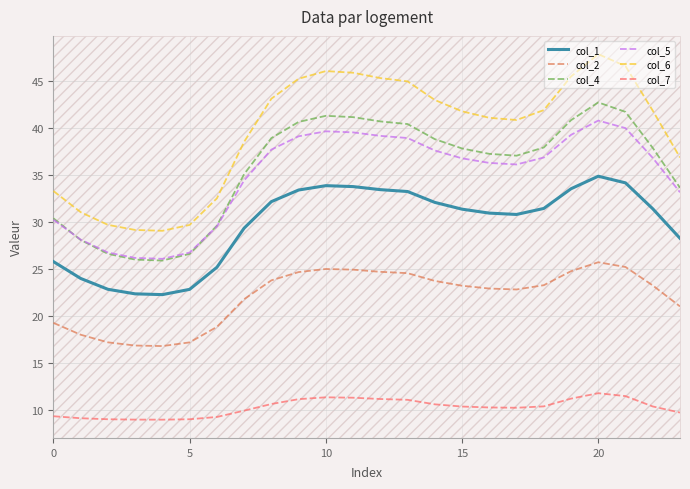

Rank the series by their maximum value, from highest to lowest.

col_6, col_4, col_5, col_1, col_2, col_7